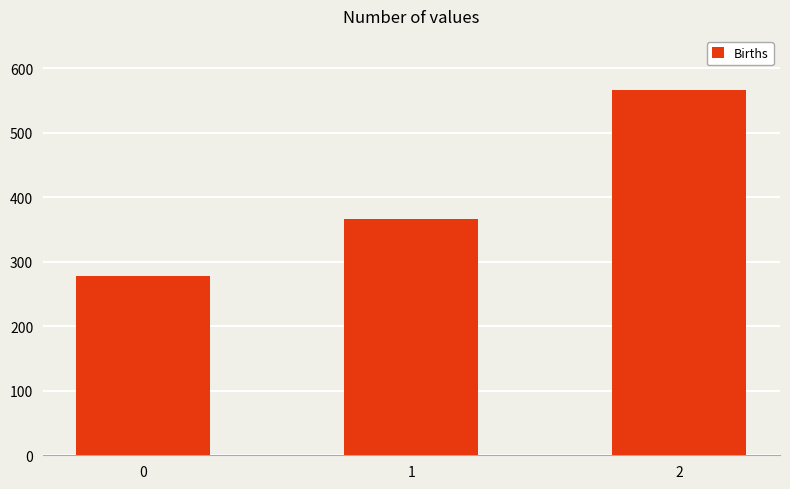

The value at 1 is 95.6. True or false?

False